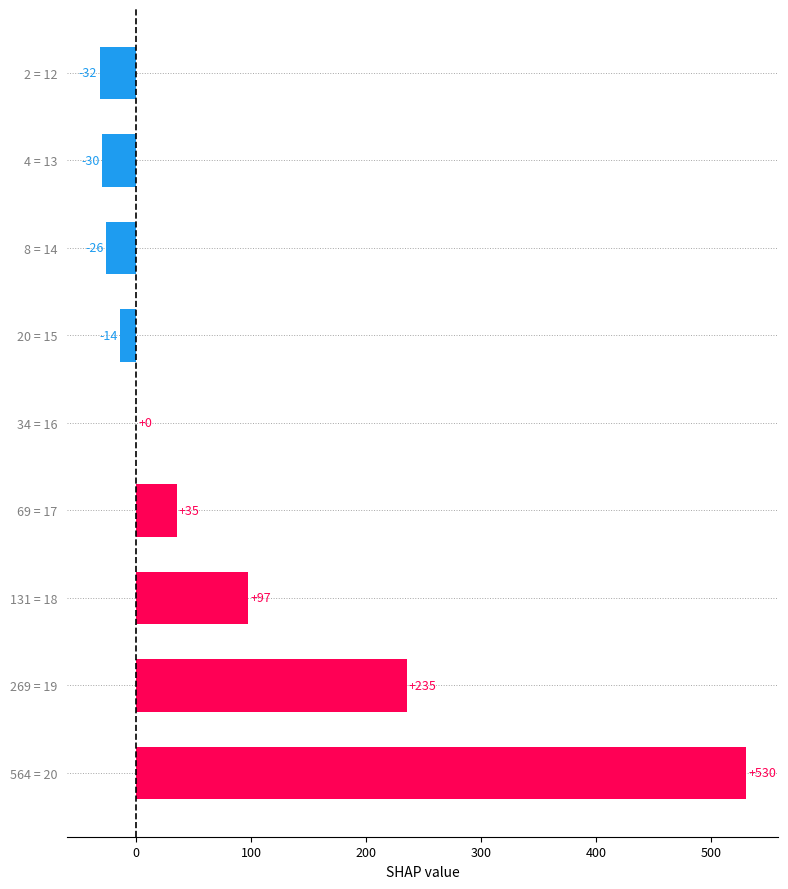

The value at 269 = 19 is 235. True or false?

True